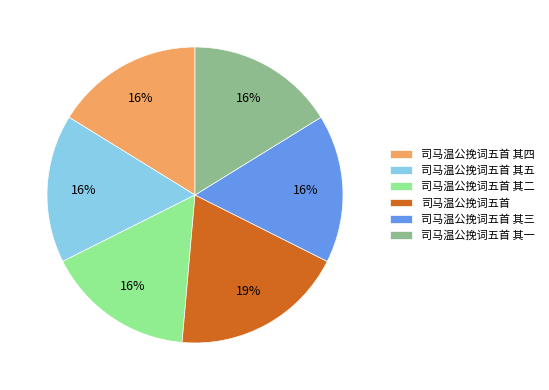

How many segments does this pie chart have?

6